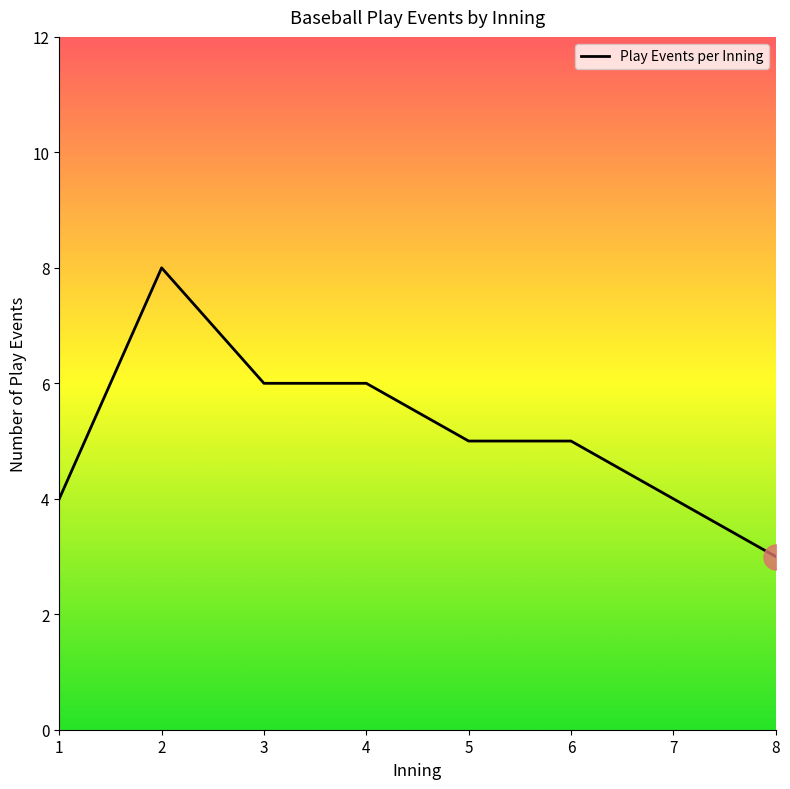

Reading left to right, what are all the values shown in this chart?

4	8	6	6	5	5	4	3